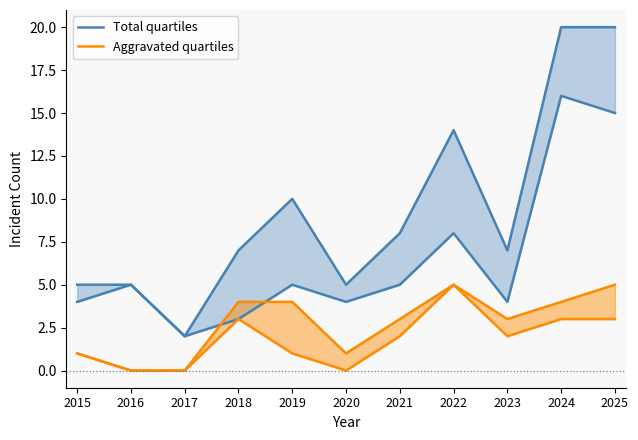

What is the maximum value shown in the chart?

20